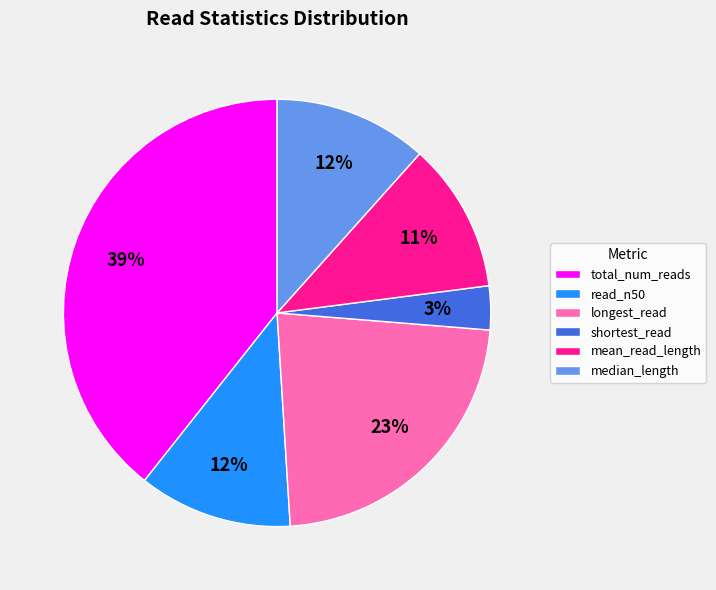

True or false: total_num_reads accounts for 24% of the total.

False